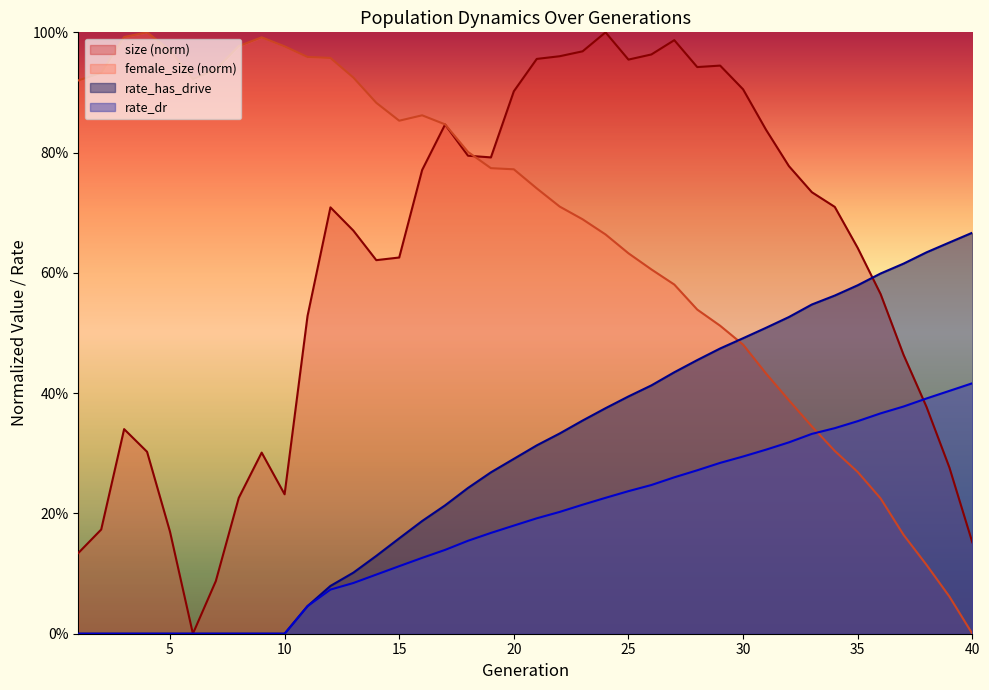

What are all the series names shown in the legend?

size (norm), female_size (norm), rate_has_drive, rate_dr